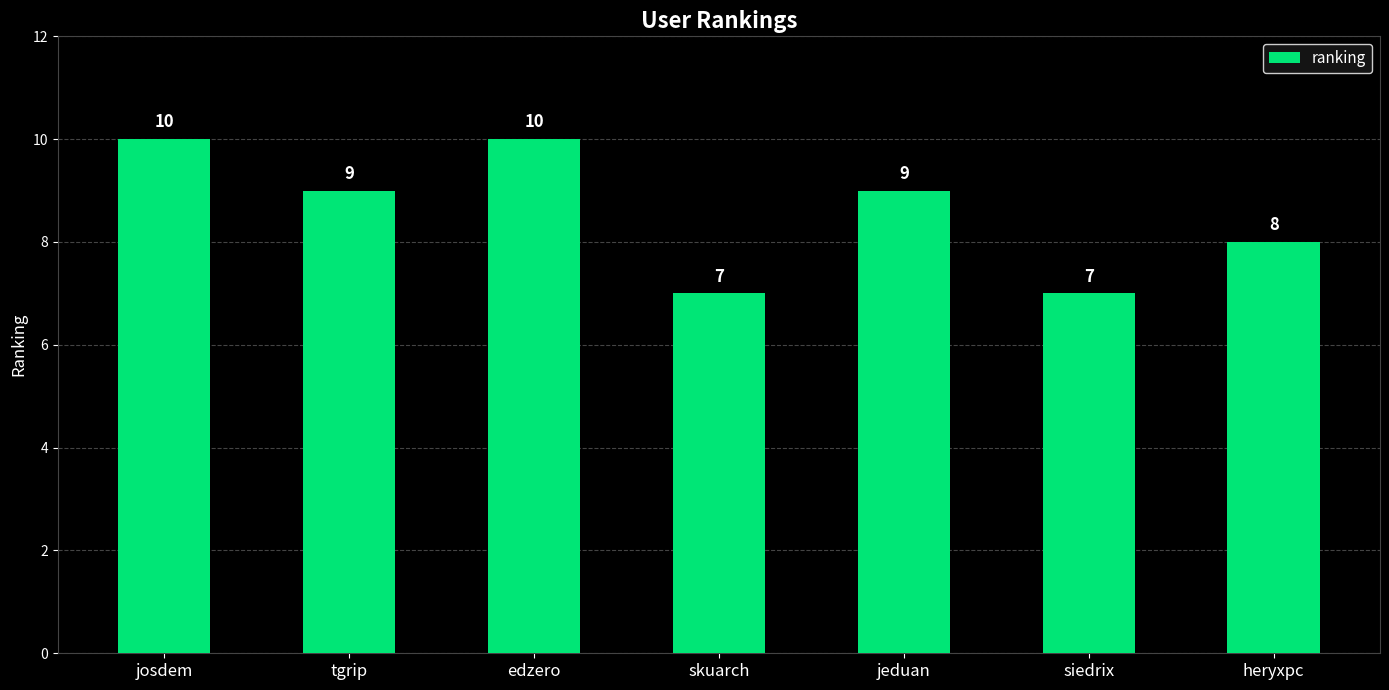

What is the greatest value displayed?

10